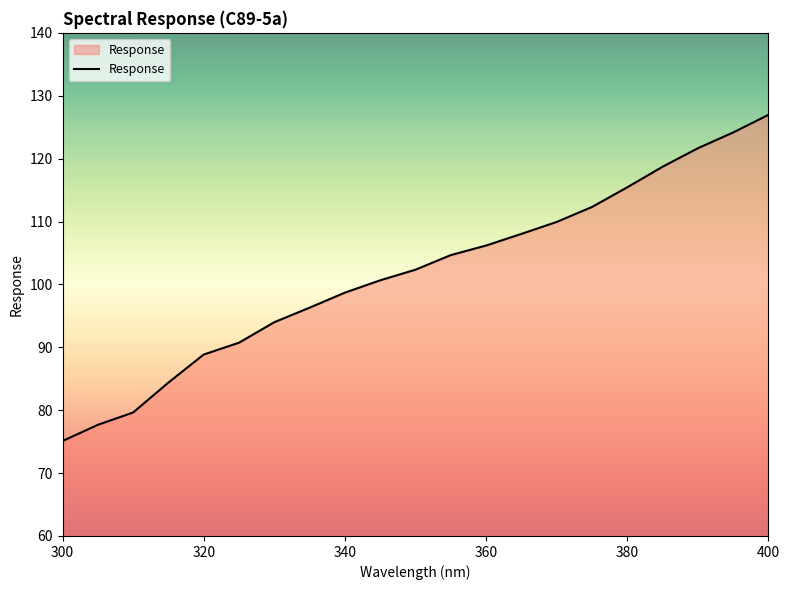

What is the difference between the maximum and minimum values?

51.9